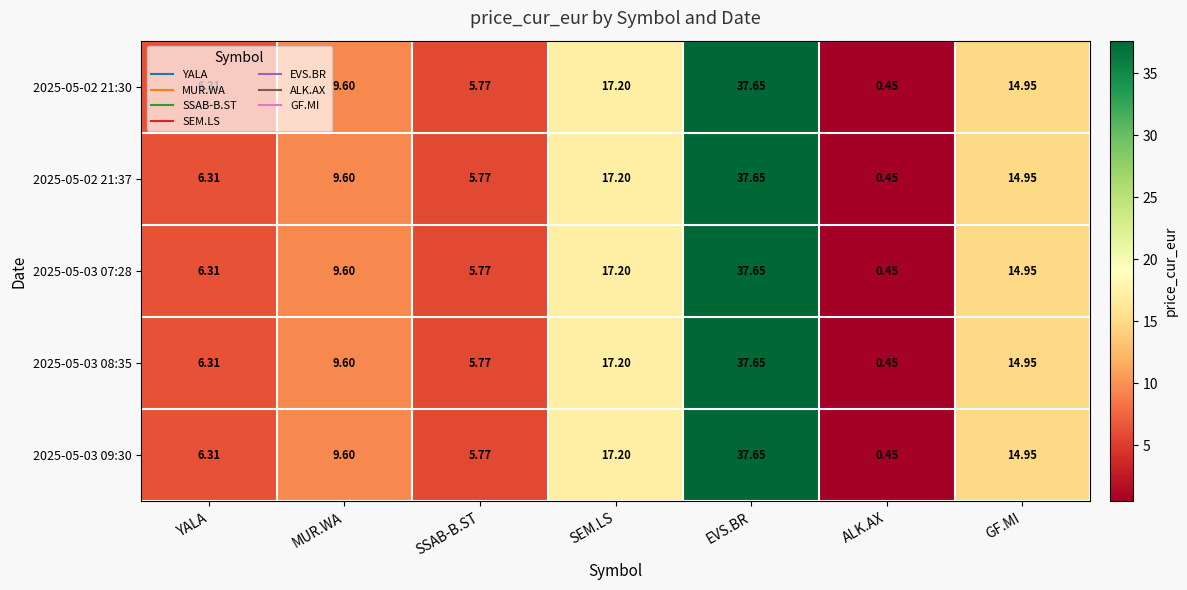

List the labels in order of 2025-05-02 21:30 value, largest first.

EVS.BR, SEM.LS, GF.MI, MUR.WA, YALA, SSAB-B.ST, ALK.AX